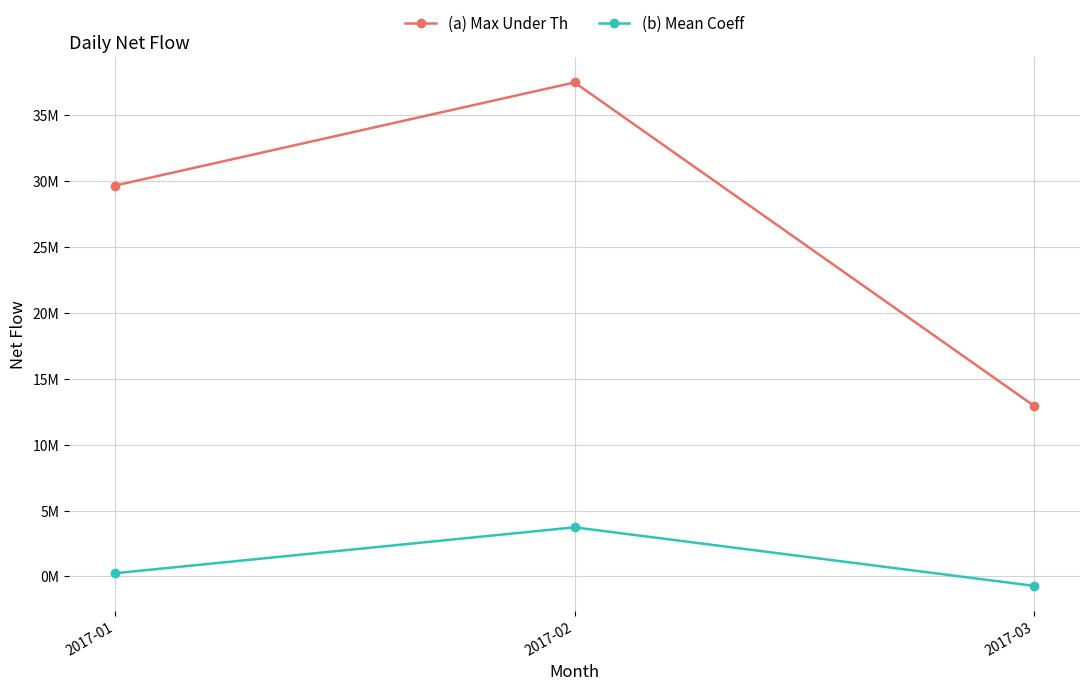

What are all the series names shown in the legend?

(a) Max Under Th, (b) Mean Coeff